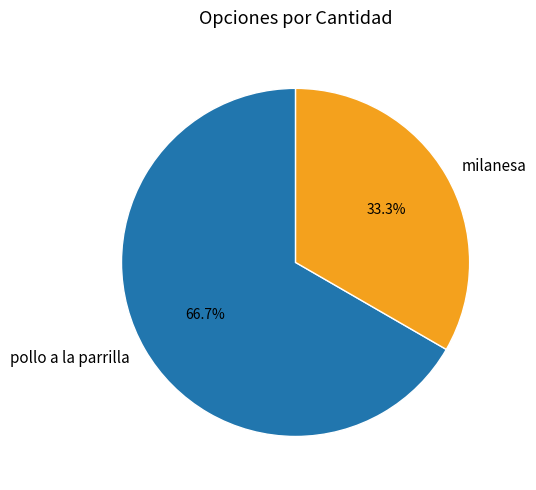

Which has a higher value, milanesa or pollo a la parrilla?

pollo a la parrilla